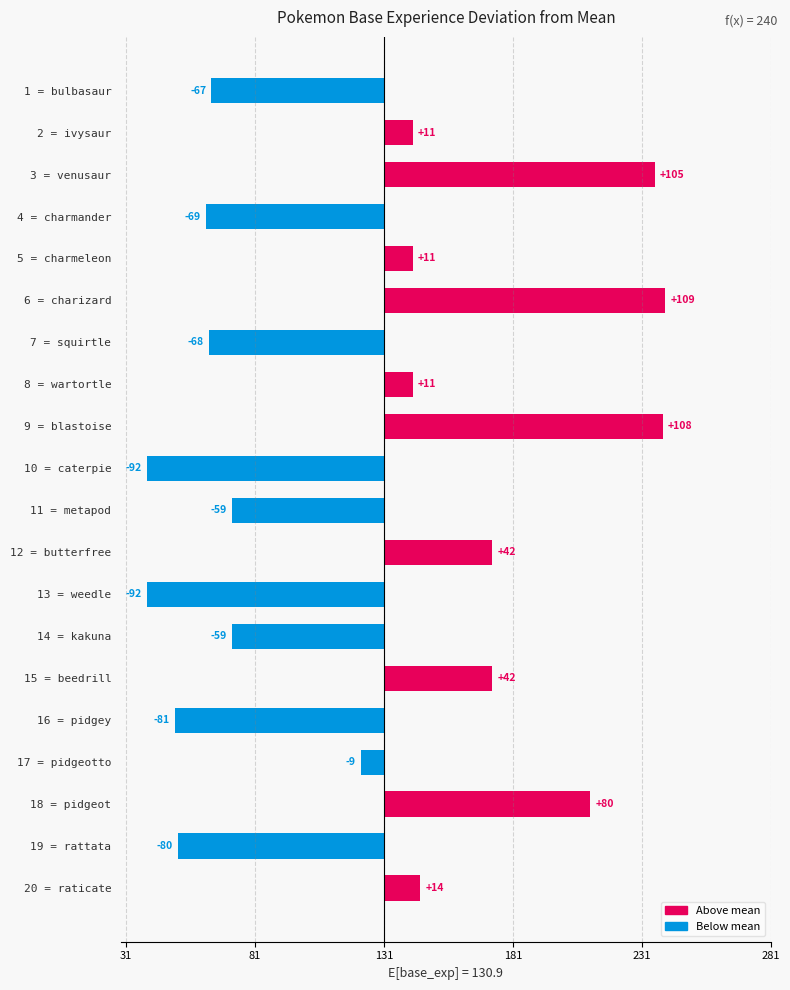

Are the bars horizontal?

Yes